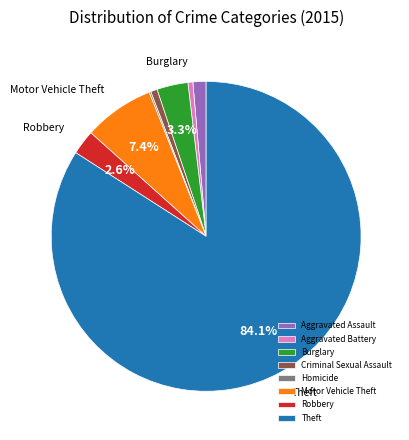

The Aggravated Assault slice represents 1% of the pie. True or false?

True